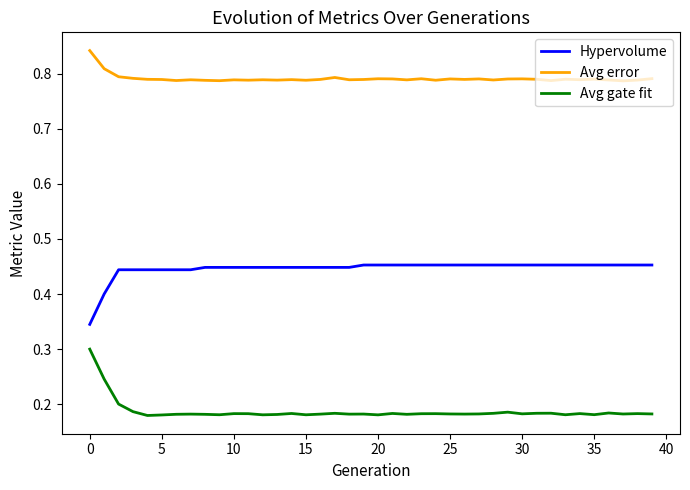

Rank the series by their average value, from lowest to highest.

Avg gate fit, Hypervolume, Avg error